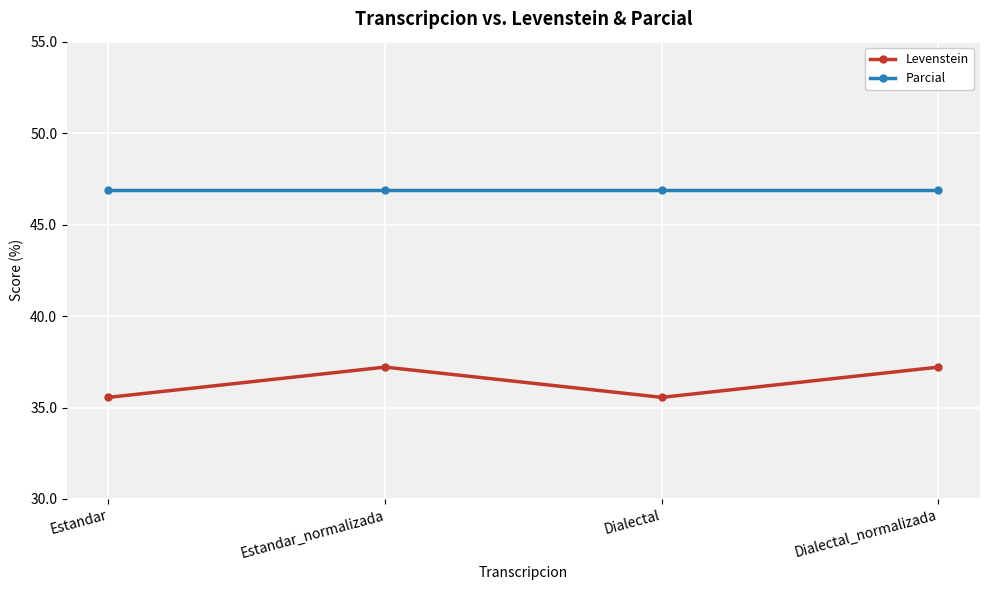

Which series has the largest range (max minus min)?

Levenstein